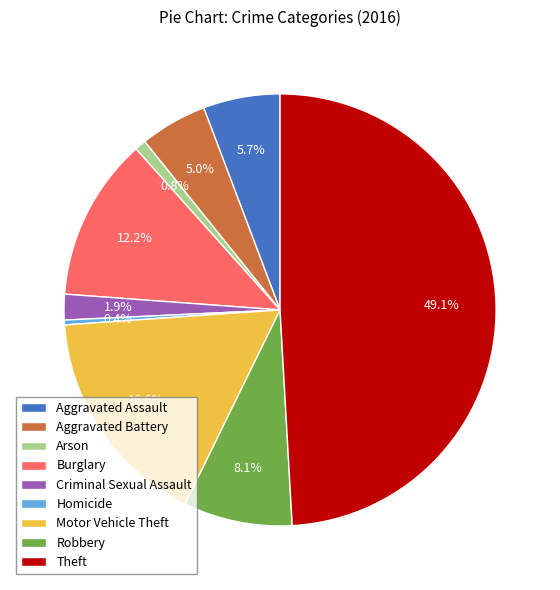

To the nearest percent, what is the difference between the largest and smallest slice percentages?

49%